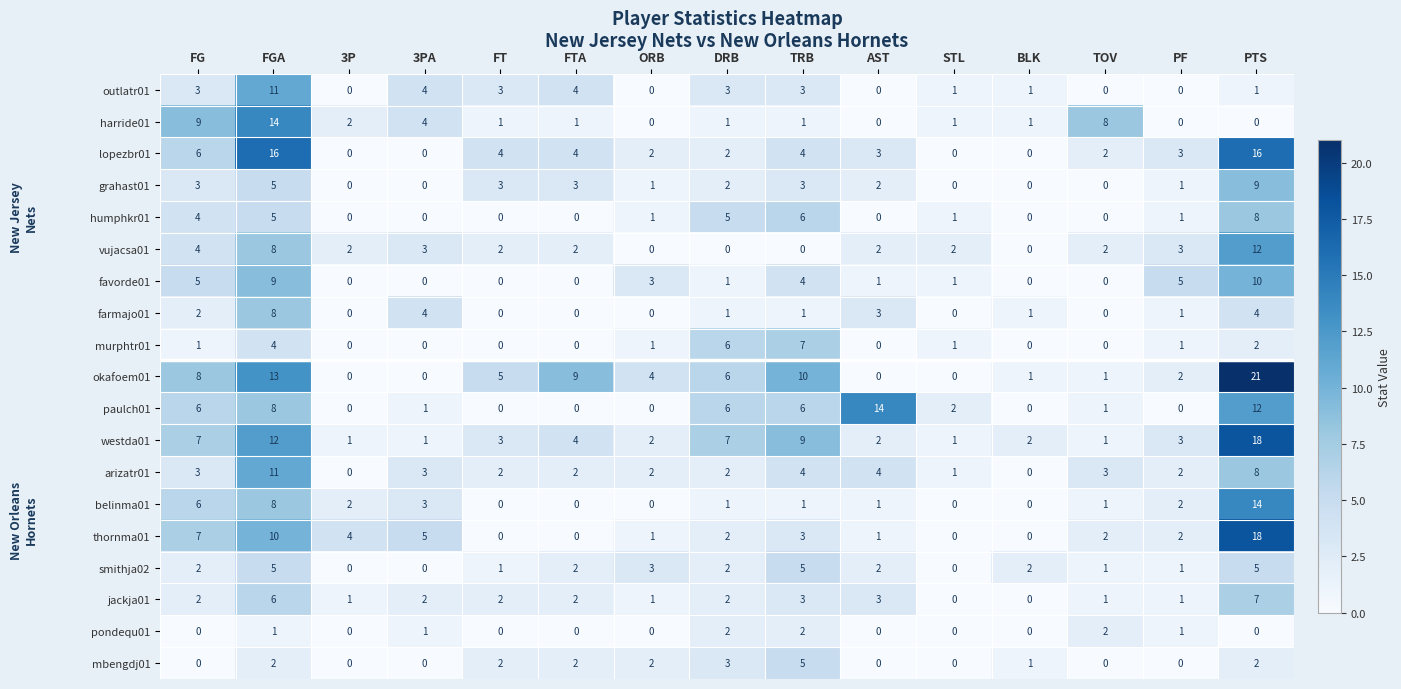

Which series has the widest spread of values?

okafoem01